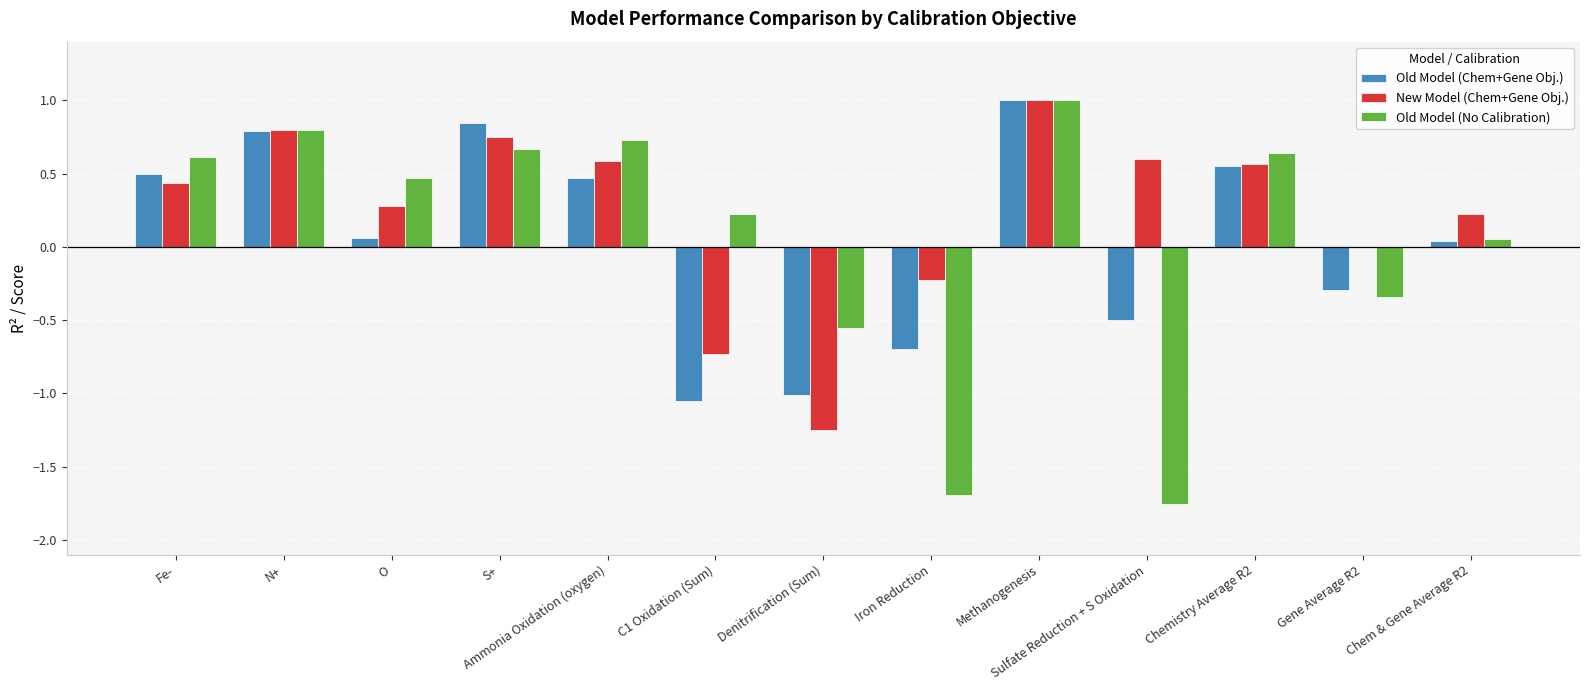

Which series has the largest total across all categories?

New Model (Chem+Gene Obj.)